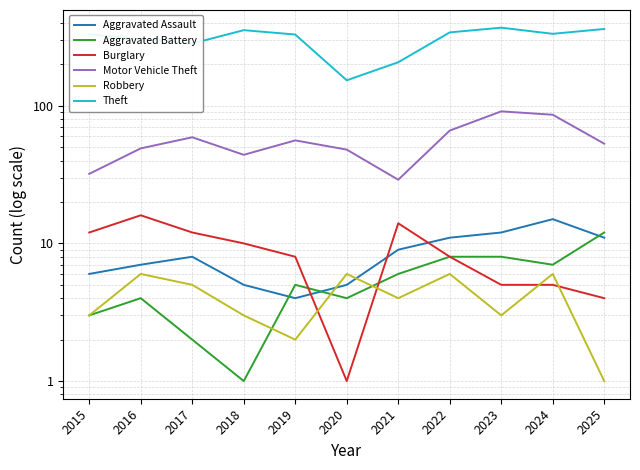

What is the minimum value shown in the chart?

1